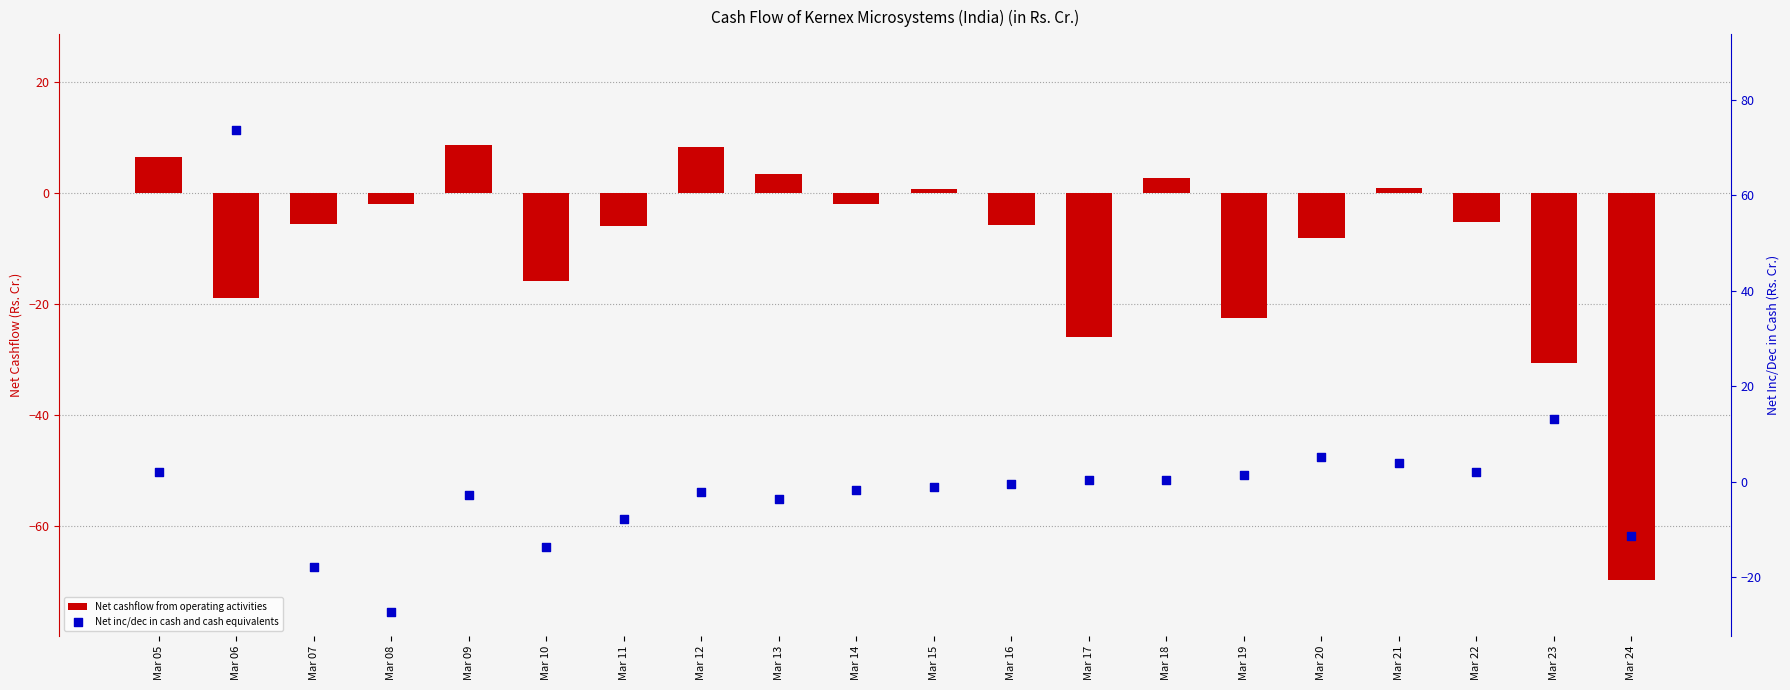

At which category is the sum across all series the highest?

Mar 06